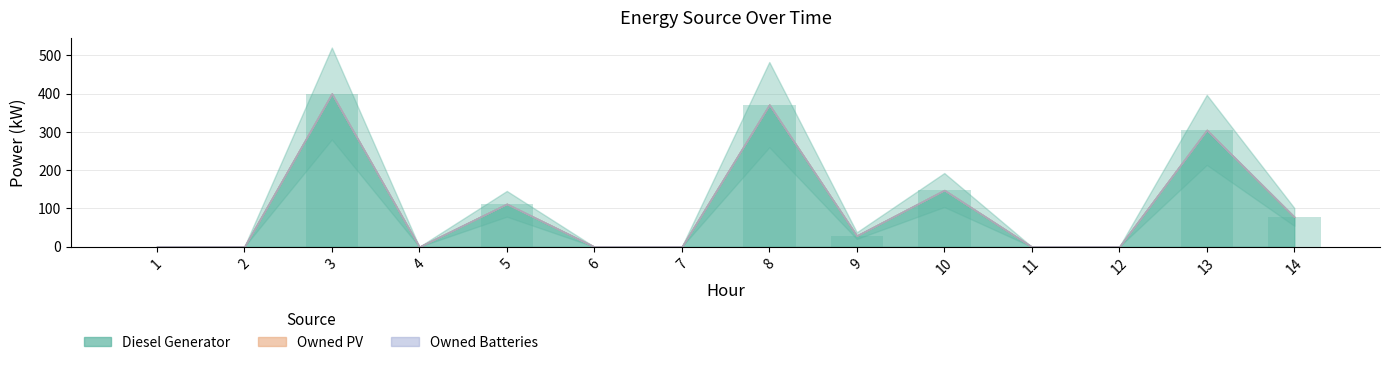

What is the sum of all values?

1443